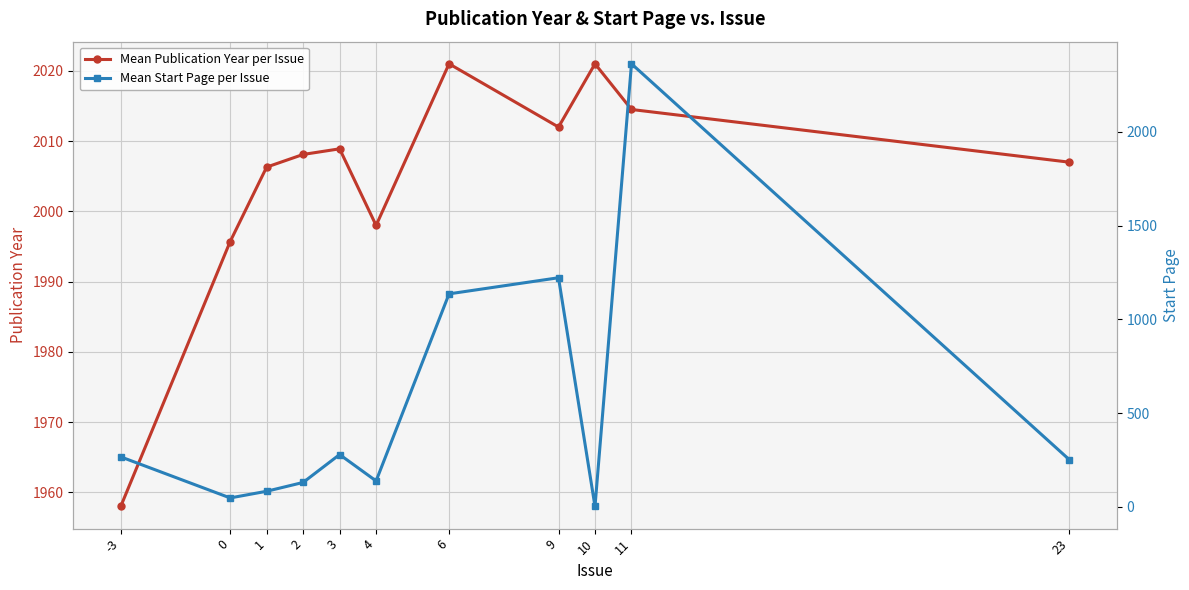

Reading right to left, extract all data points from this chart.

Mean Publication Year per Issue: 23=2007.0	11=2014.5	10=2021.0	9=2012.0	6=2021.0	4=1998.0	3=2008.9	2=2008.1	1=2006.3	0=1995.7	-3=1958.0
Mean Start Page per Issue: 23=251.0	11=2364.0	10=1.0	9=1222.0	6=1136.0	4=137.4	3=278.3	2=129.4	1=82.3	0=46.7	-3=266.0